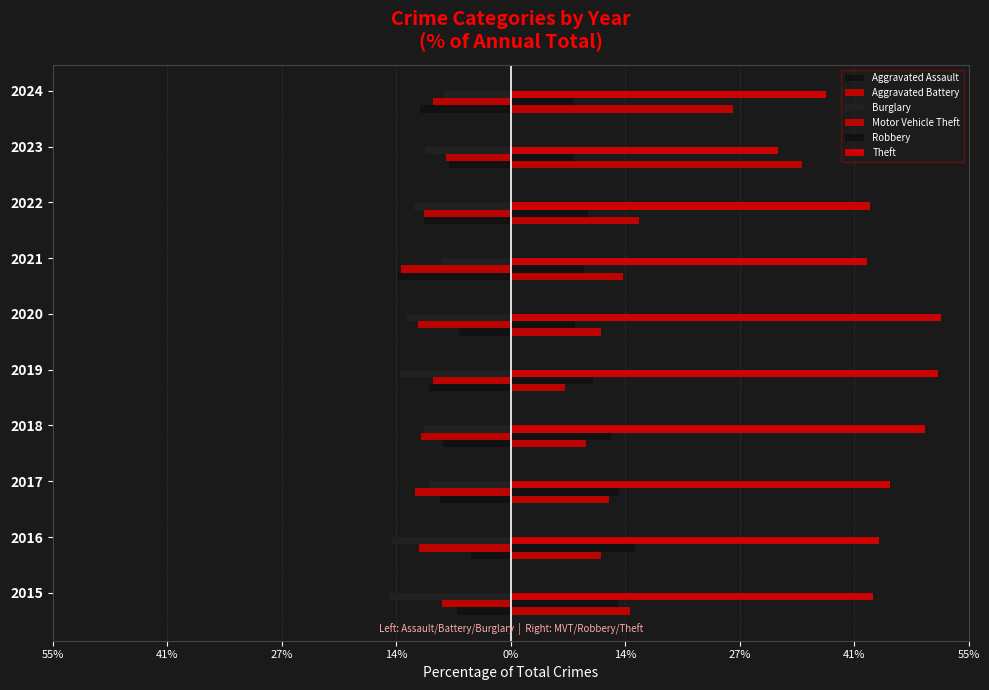

What is the sum of all Aggravated Assault values?

-86.2